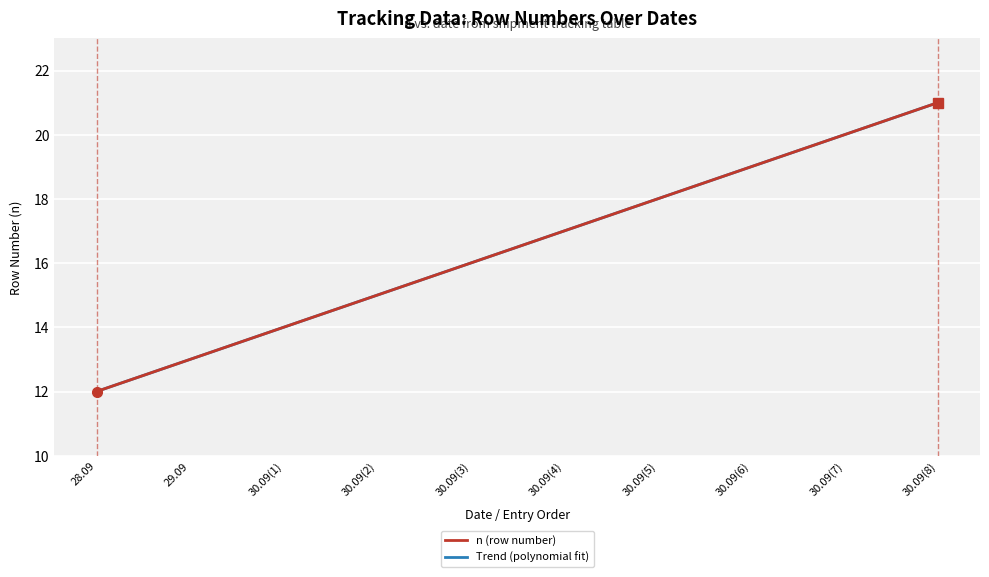

True or false: Trend (polynomial fit) and n (row number) cross at least once.

False